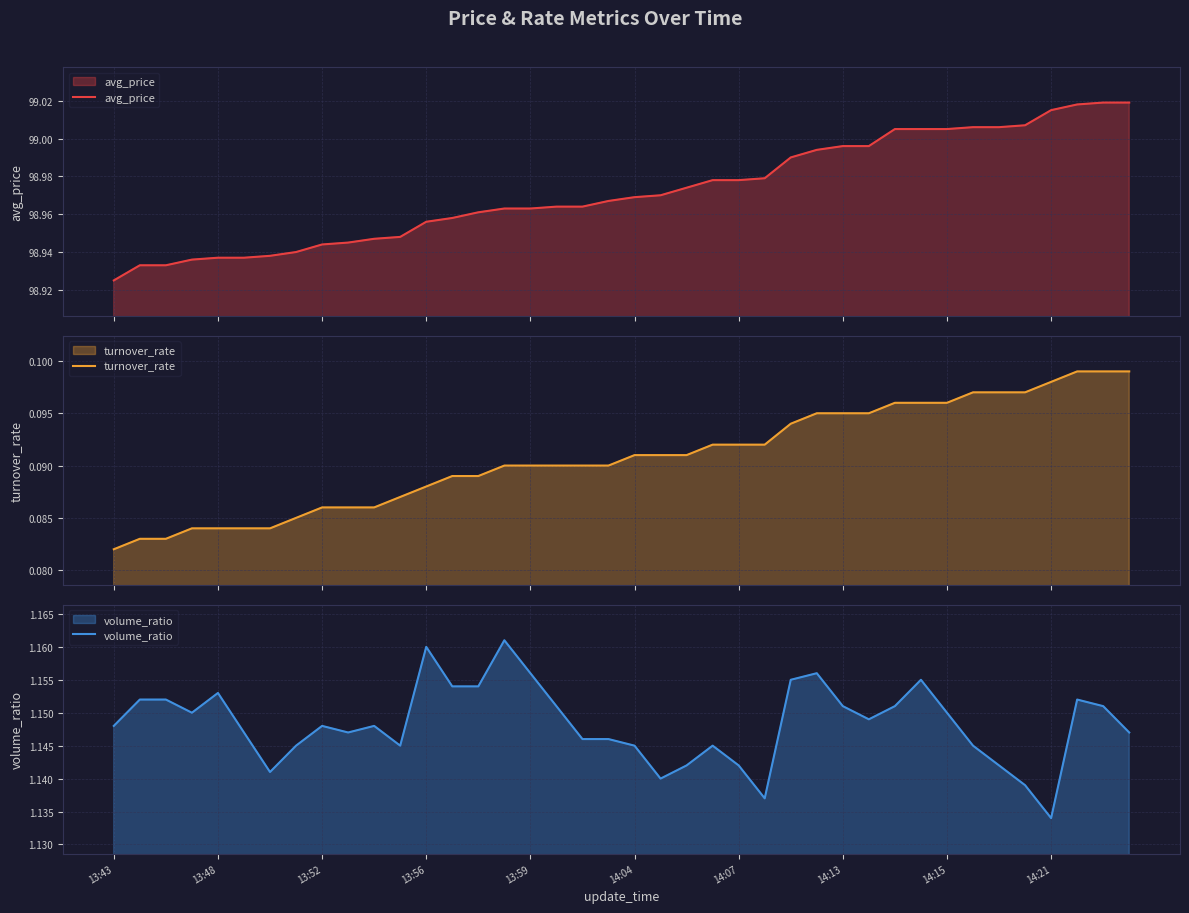

The volume_ratio series shows 2.0 at 13:59. True or false?

False